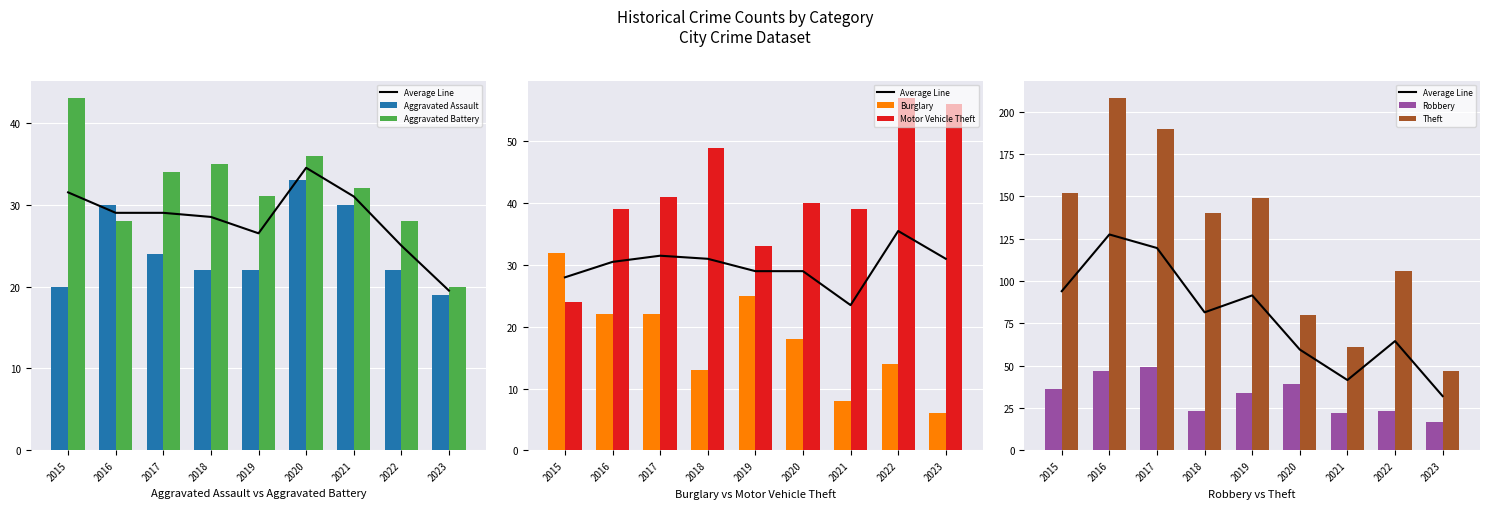

How many groups of bars are there?

9